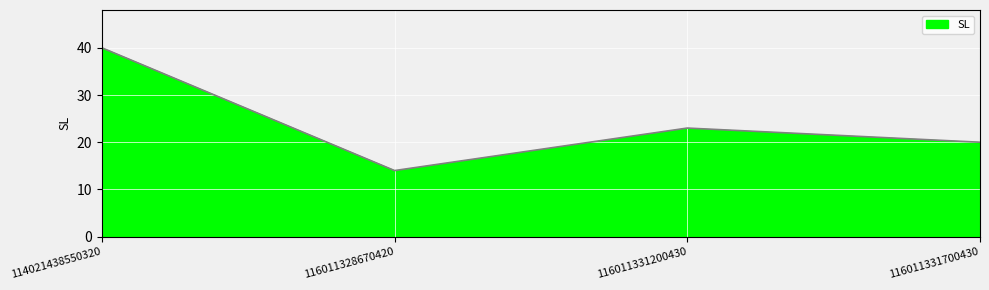

What is the change in value from 114021438550320 to 116011328670420?

-26